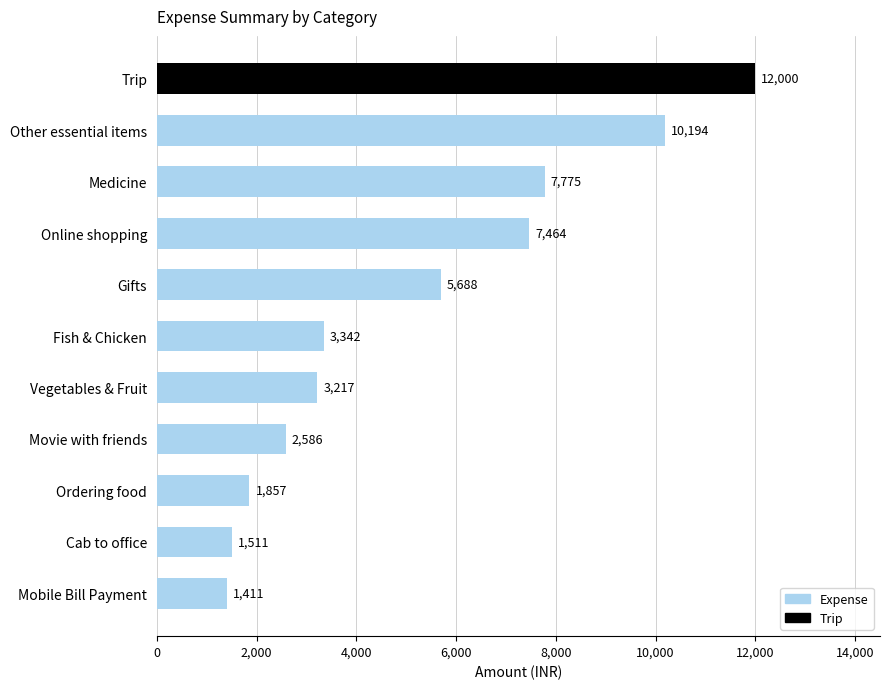

How many values are below 3342?

5